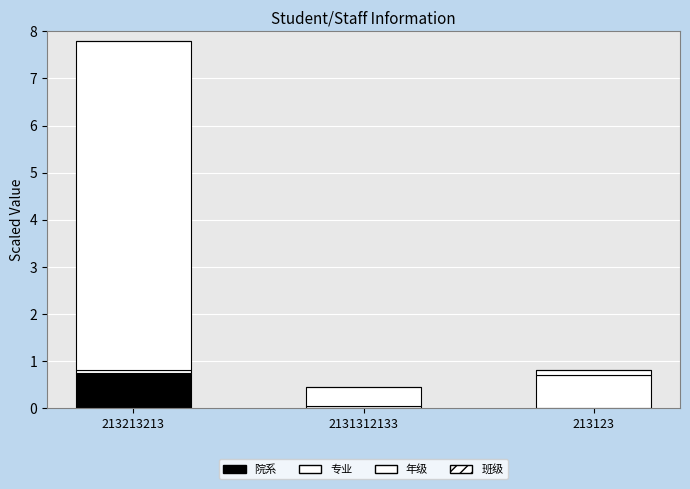

The value of 年级 at 2131312133 is 0.4. True or false?

True